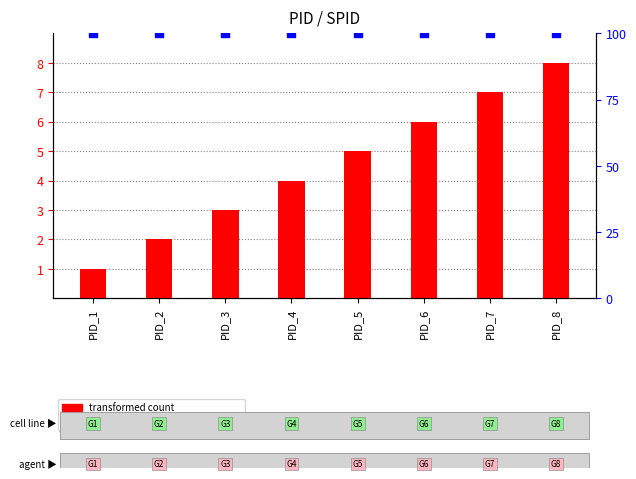

Which series has the largest Y range (max minus min)?

transformed count